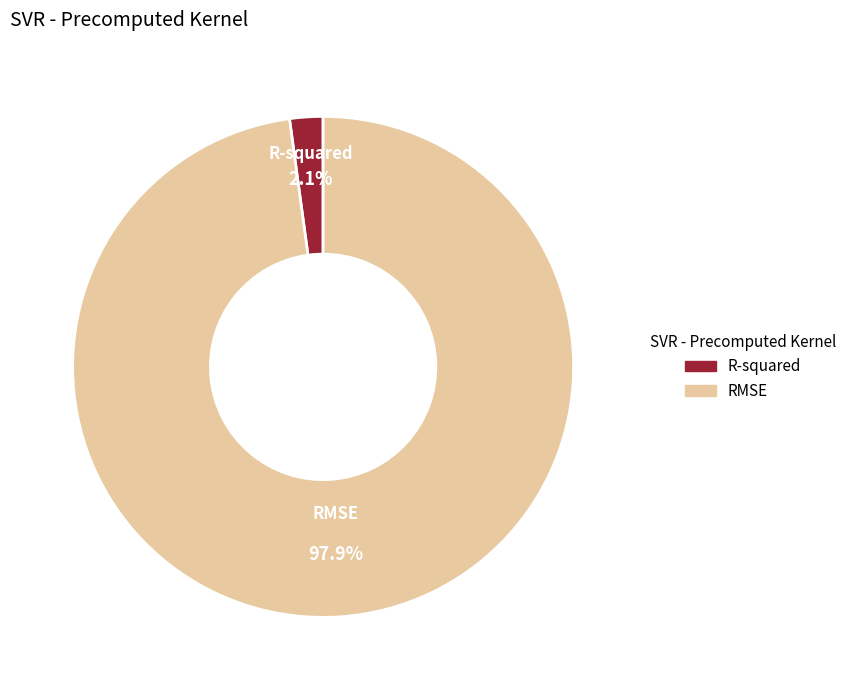

What percentage is the R-squared slice, to the nearest percent?

2%